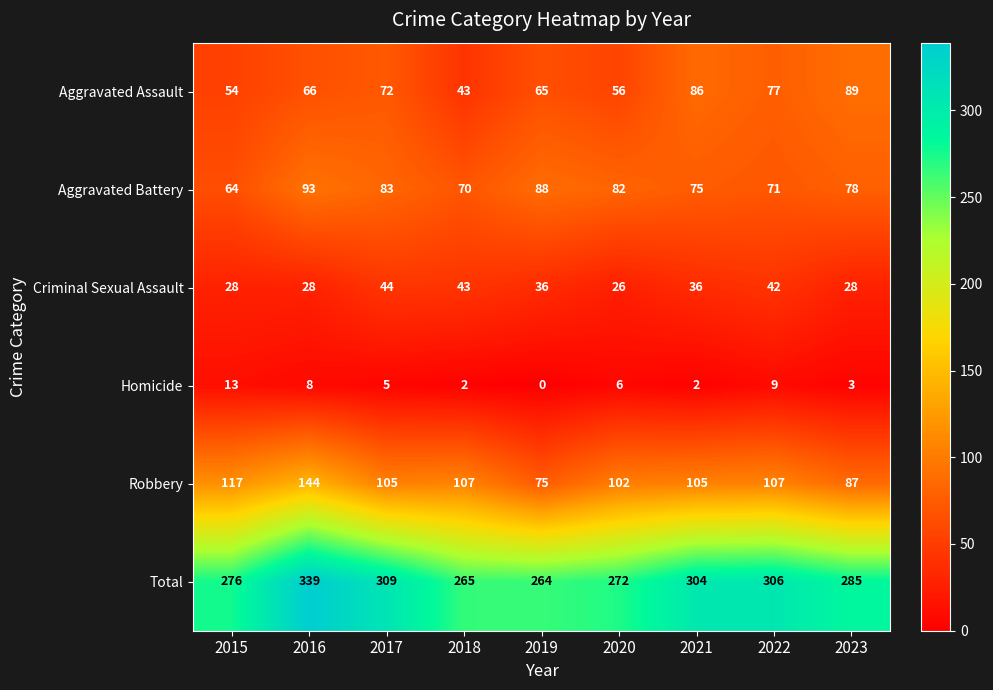

At which category is the sum across all series the highest?

2016